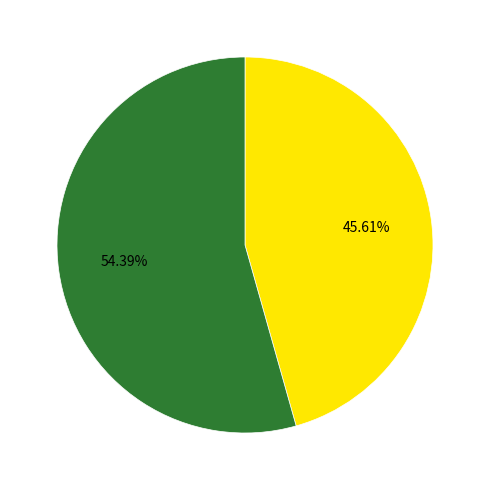

Does any single category account for the majority?

Yes